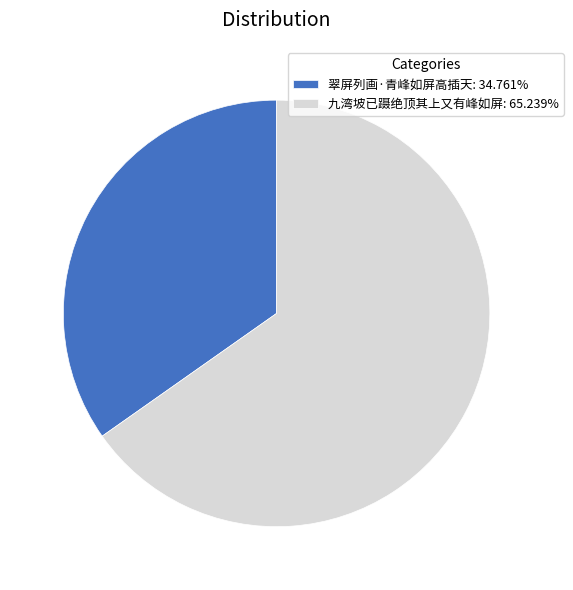

Is there a majority slice in this chart?

Yes